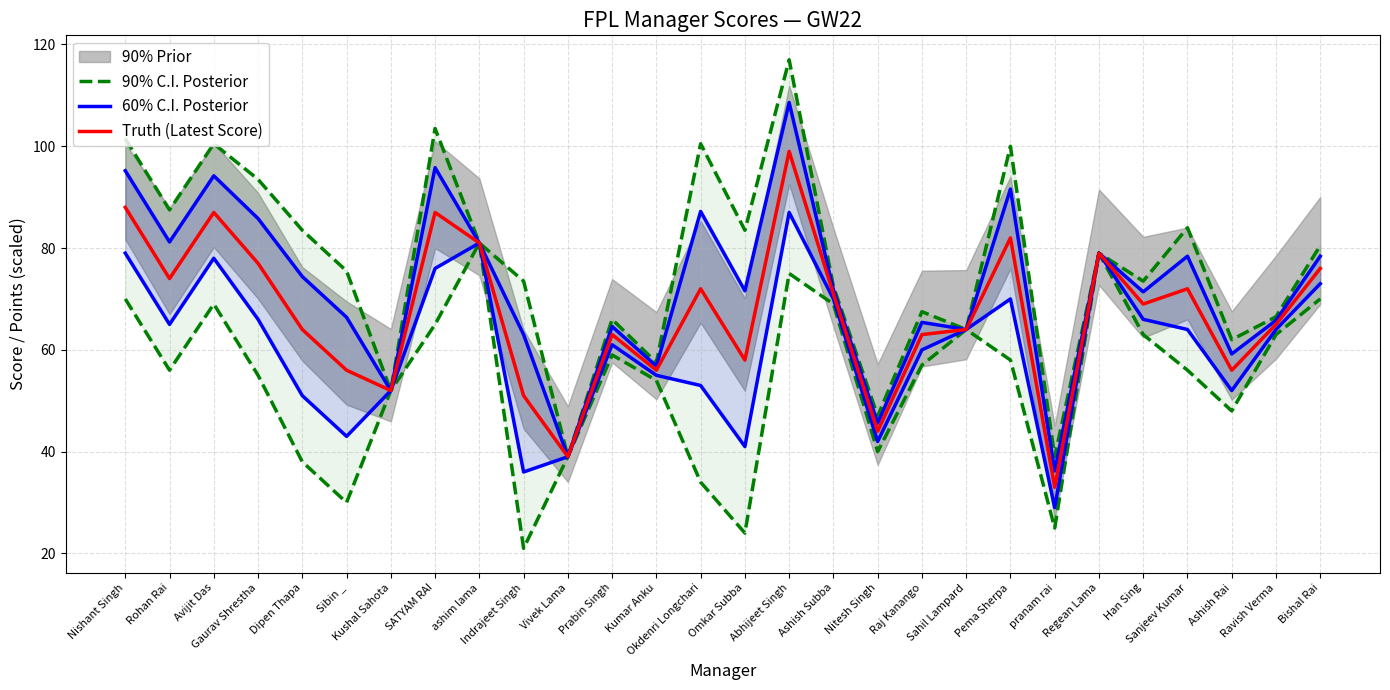

How many values in the Truth (Latest Score) series are below 69?

14